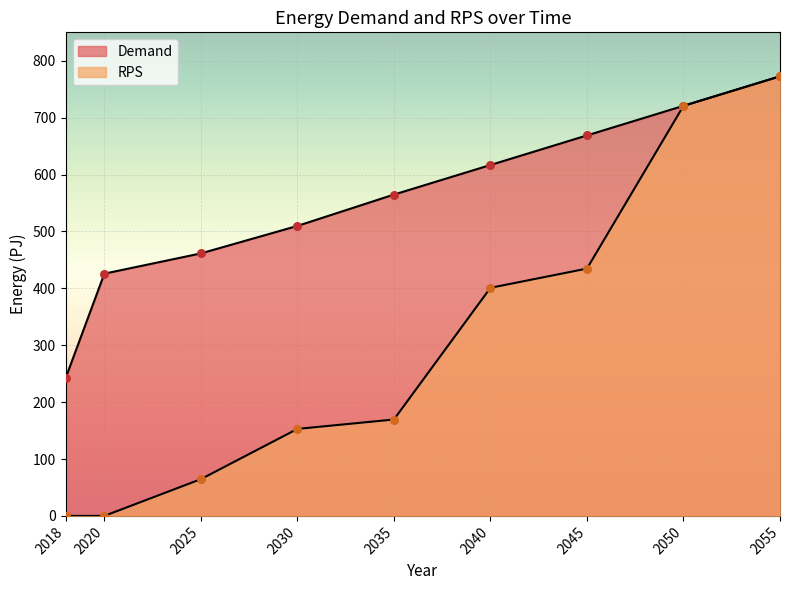

What is the total value across all series at 2045?

1103.5